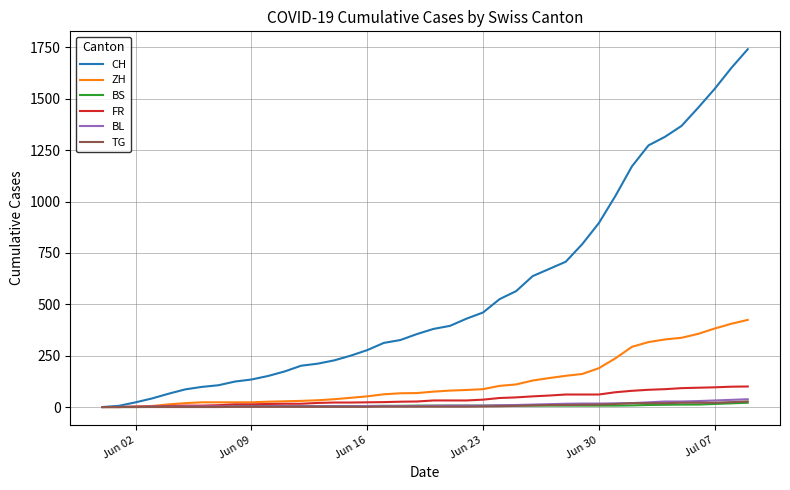

Which series has the widest spread of values?

CH